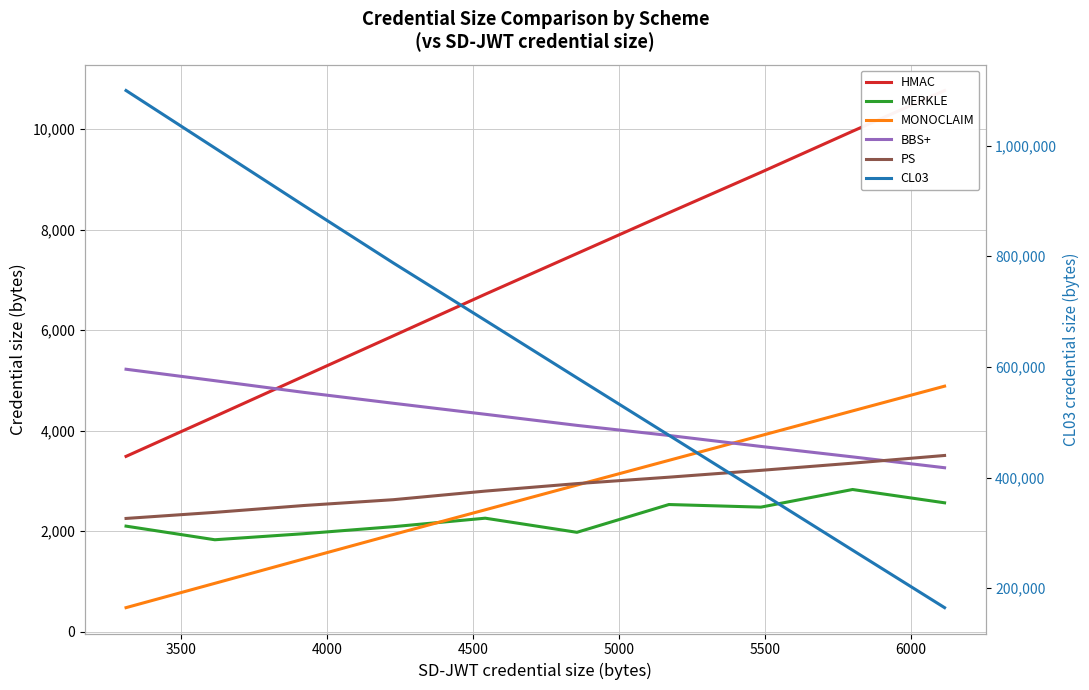

True or false: MONOCLAIM has a value of 2070 at 4000.

False